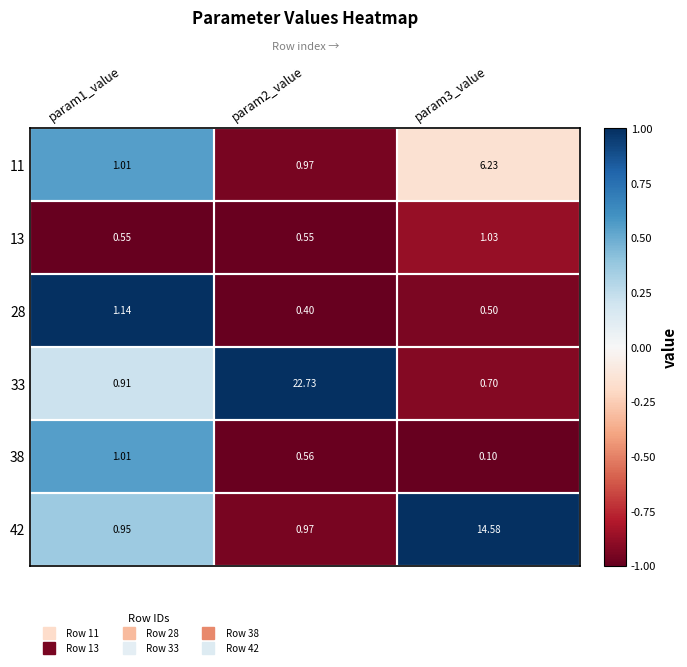

Is the value of 33 at param1_value greater than the value of 38 at param3_value?

Yes